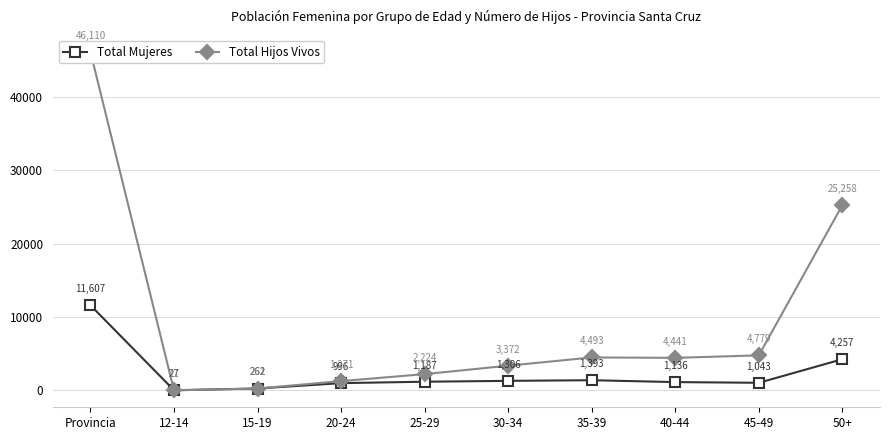

Does the chart display data point markers on the line(s)?

Yes